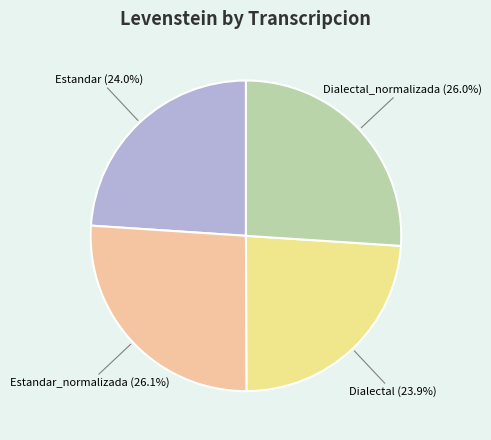

To the nearest percent, what percentage of the pie is Dialectal?

24%